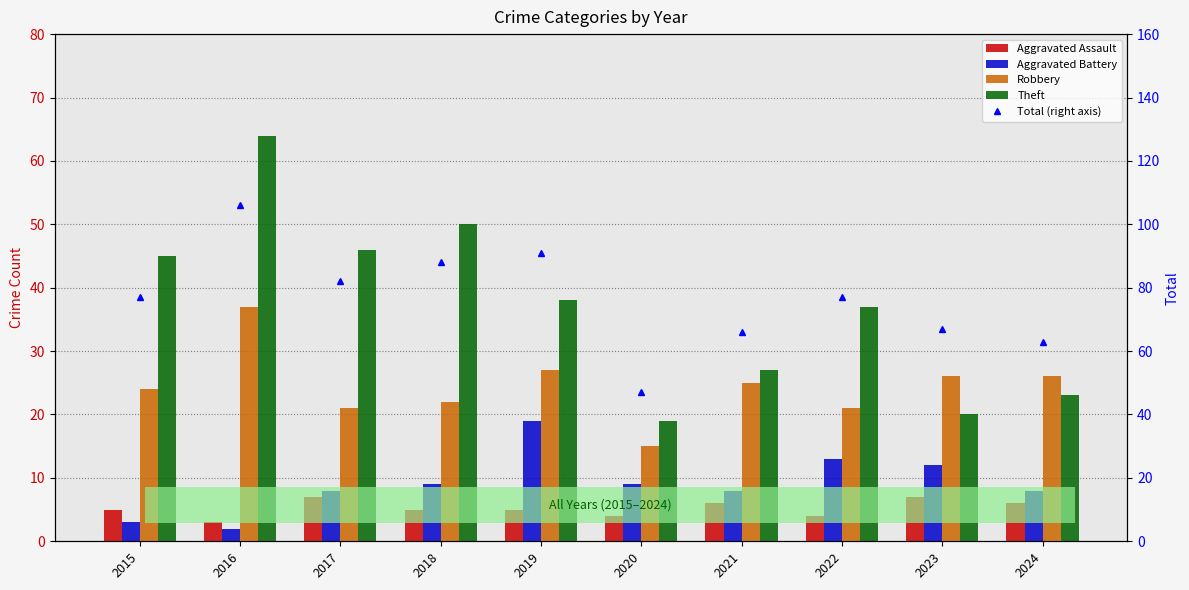

Is the value of Total (right axis) at 2020 greater than the value of Aggravated Assault at 2020?

Yes